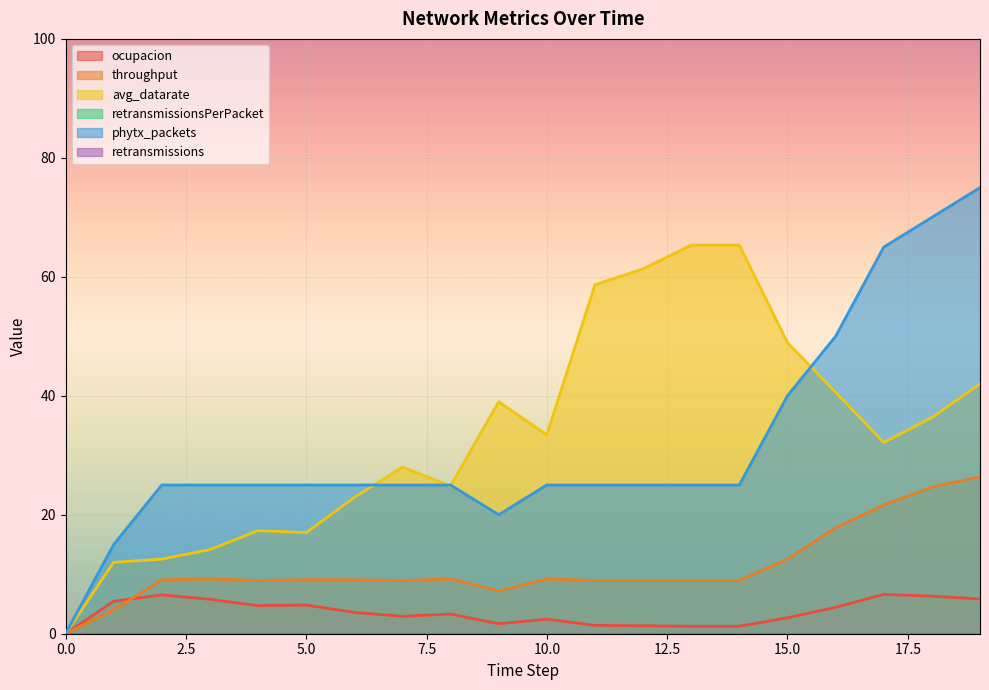

How many categories are shown in the chart?

20